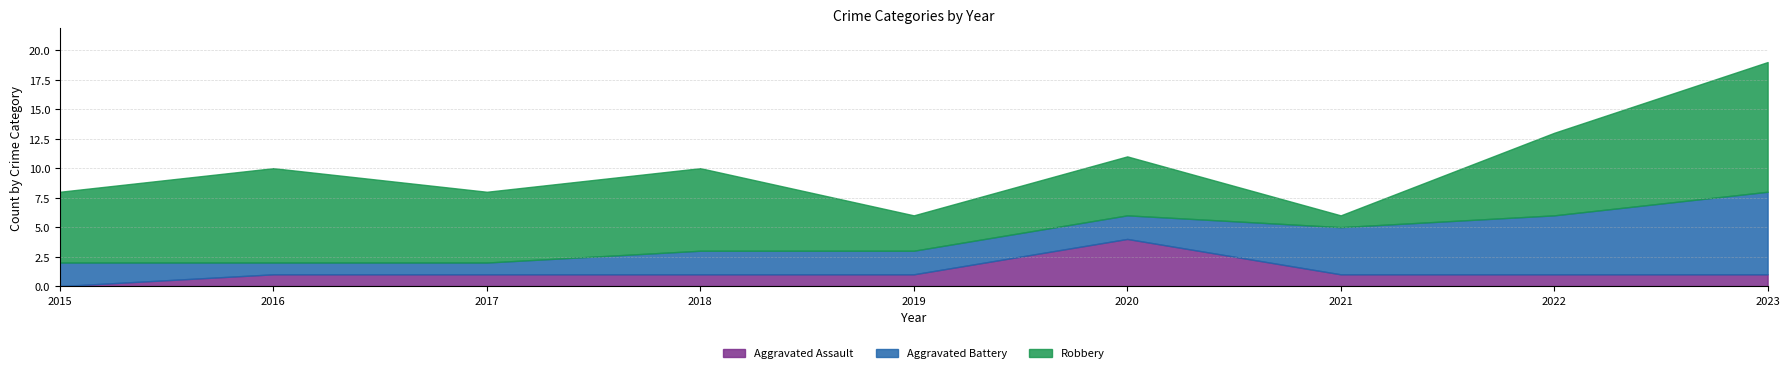

Reading right to left, transcribe all the data shown in this chart.

Aggravated Assault: 2023=1	2022=1	2021=1	2020=4	2019=1	2018=1	2017=1	2016=1	2015=0
Aggravated Battery: 2023=7	2022=5	2021=4	2020=2	2019=2	2018=2	2017=1	2016=1	2015=2
Robbery: 2023=11	2022=7	2021=1	2020=5	2019=3	2018=7	2017=6	2016=8	2015=6